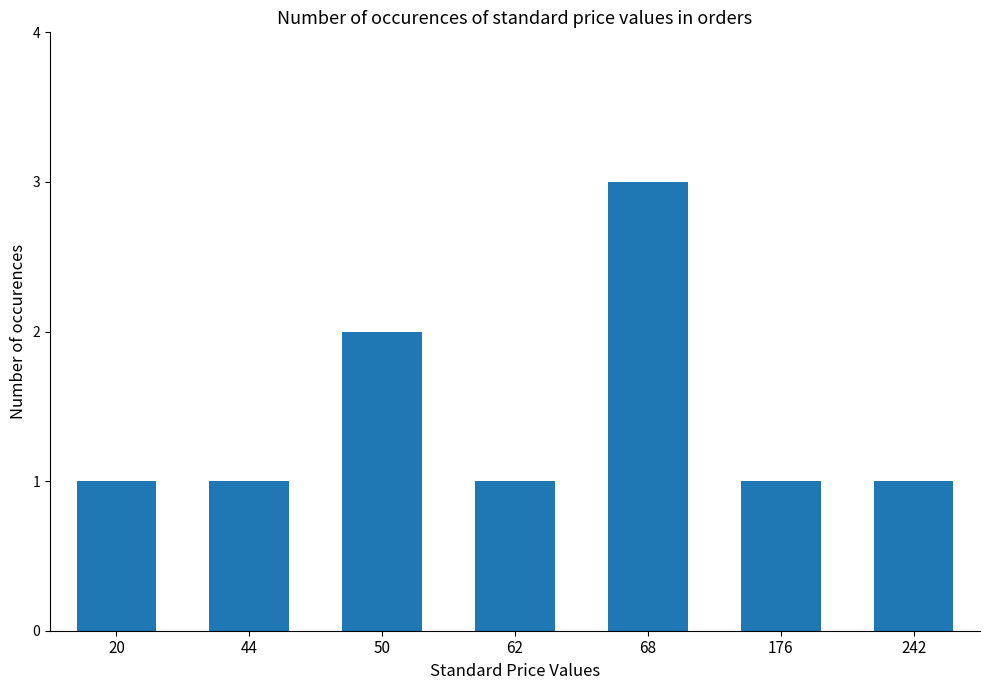

How many values are between 1 and 2?

6